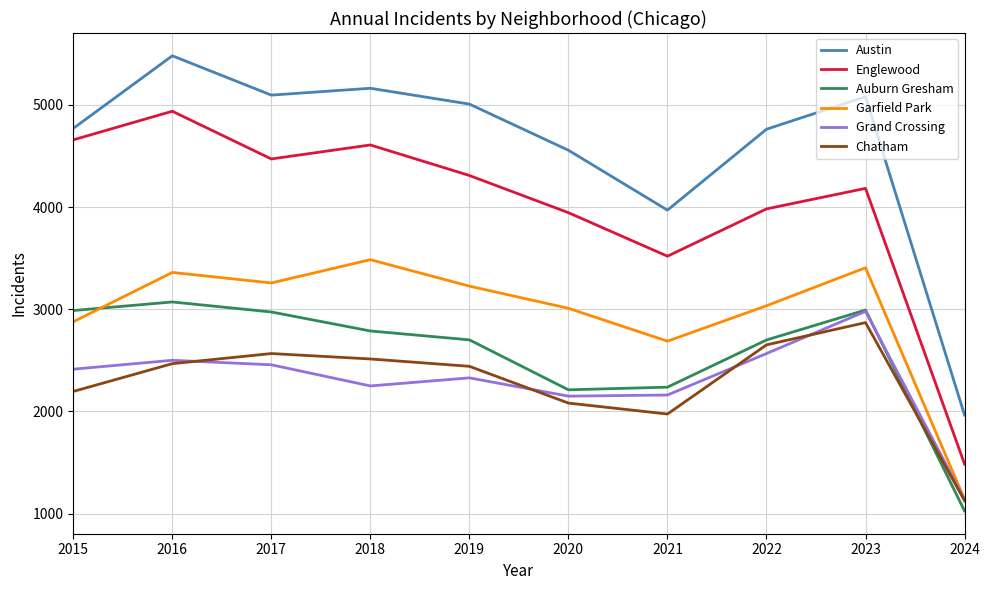

At 2021, list the series in order from largest to smallest.

Austin, Englewood, Garfield Park, Auburn Gresham, Grand Crossing, Chatham